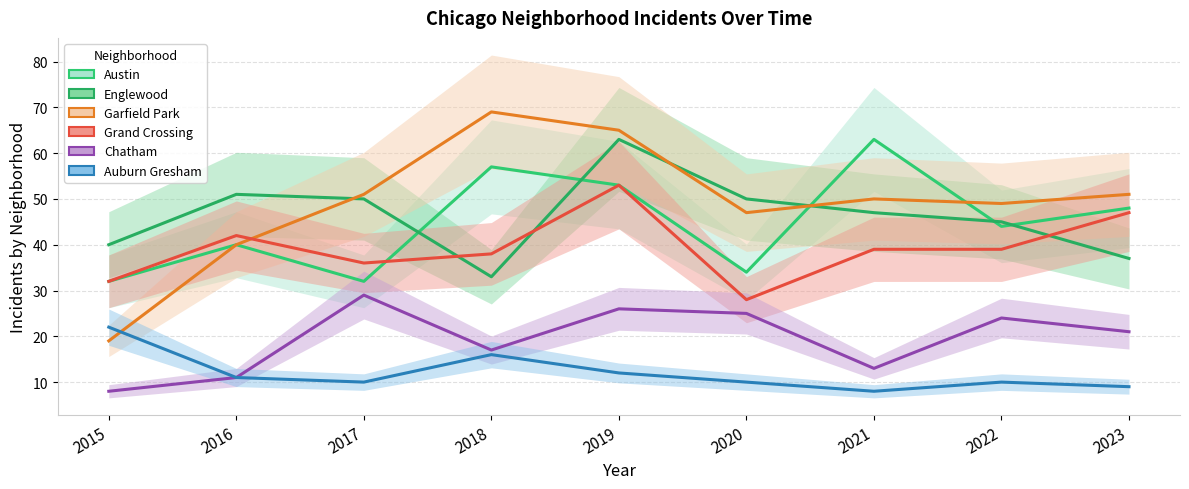

Reading right to left, extract all data points from this chart.

Austin: 2023=48	2022=44	2021=63	2020=34	2019=53	2018=57	2017=32	2016=40	2015=32
Englewood: 2023=37	2022=45	2021=47	2020=50	2019=63	2018=33	2017=50	2016=51	2015=40
Garfield Park: 2023=51	2022=49	2021=50	2020=47	2019=65	2018=69	2017=51	2016=40	2015=19
Grand Crossing: 2023=47	2022=39	2021=39	2020=28	2019=53	2018=38	2017=36	2016=42	2015=32
Chatham: 2023=21	2022=24	2021=13	2020=25	2019=26	2018=17	2017=29	2016=11	2015=8
Auburn Gresham: 2023=9	2022=10	2021=8	2020=10	2019=12	2018=16	2017=10	2016=11	2015=22